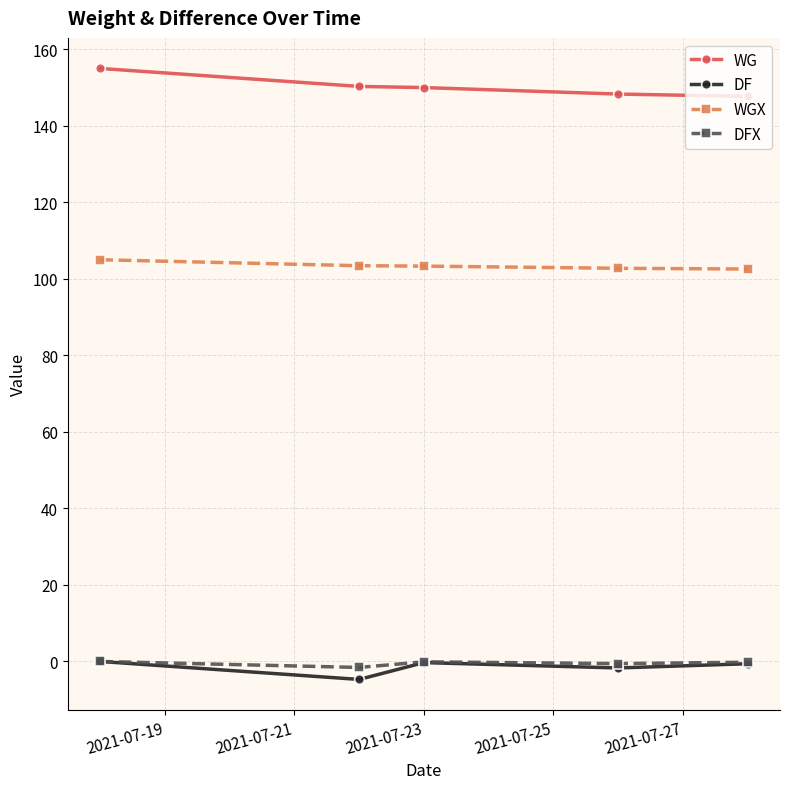

Which series has the widest spread of values?

WG